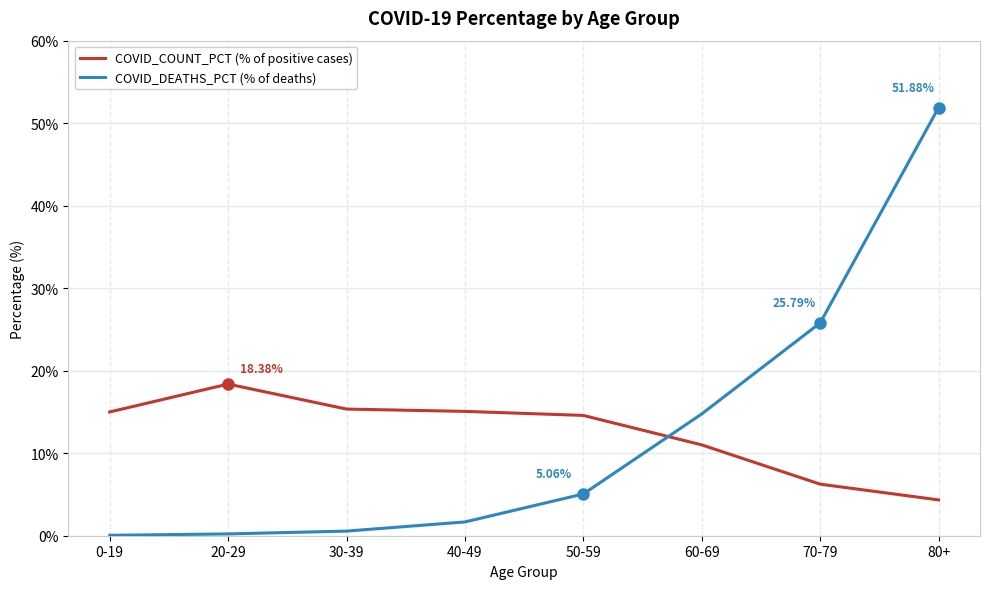

What is the difference between the maximum and minimum values in the COVID_DEATHS_PCT (% of deaths) series?

51.8